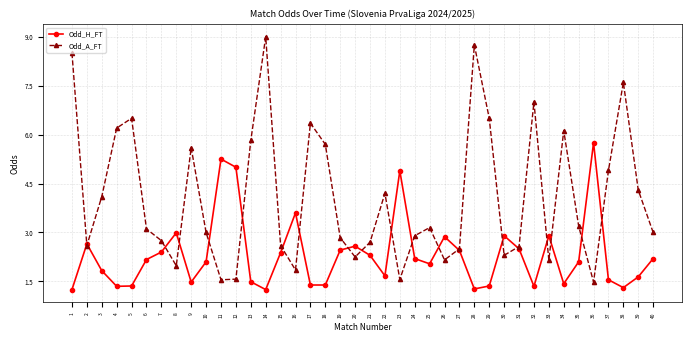

Where is Odd_H_FT nearest to the value 3?

8